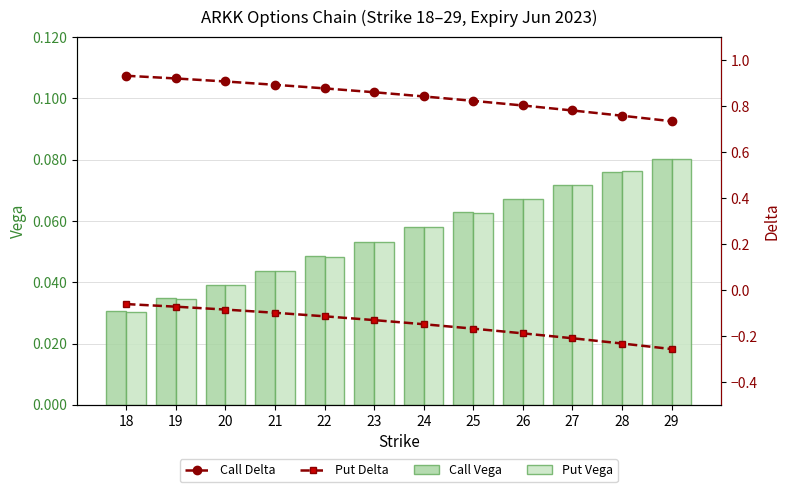

What is the approximate value of Put Delta at 18?

-0.1